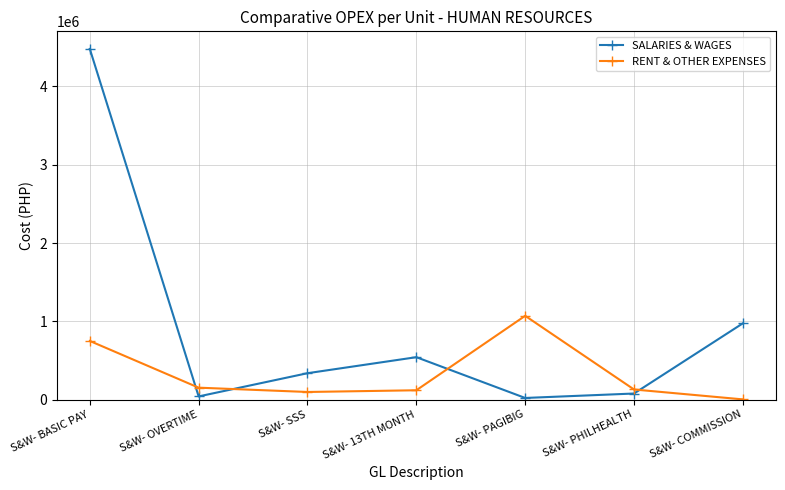

How many interior local peaks does the SALARIES & WAGES series have?

1